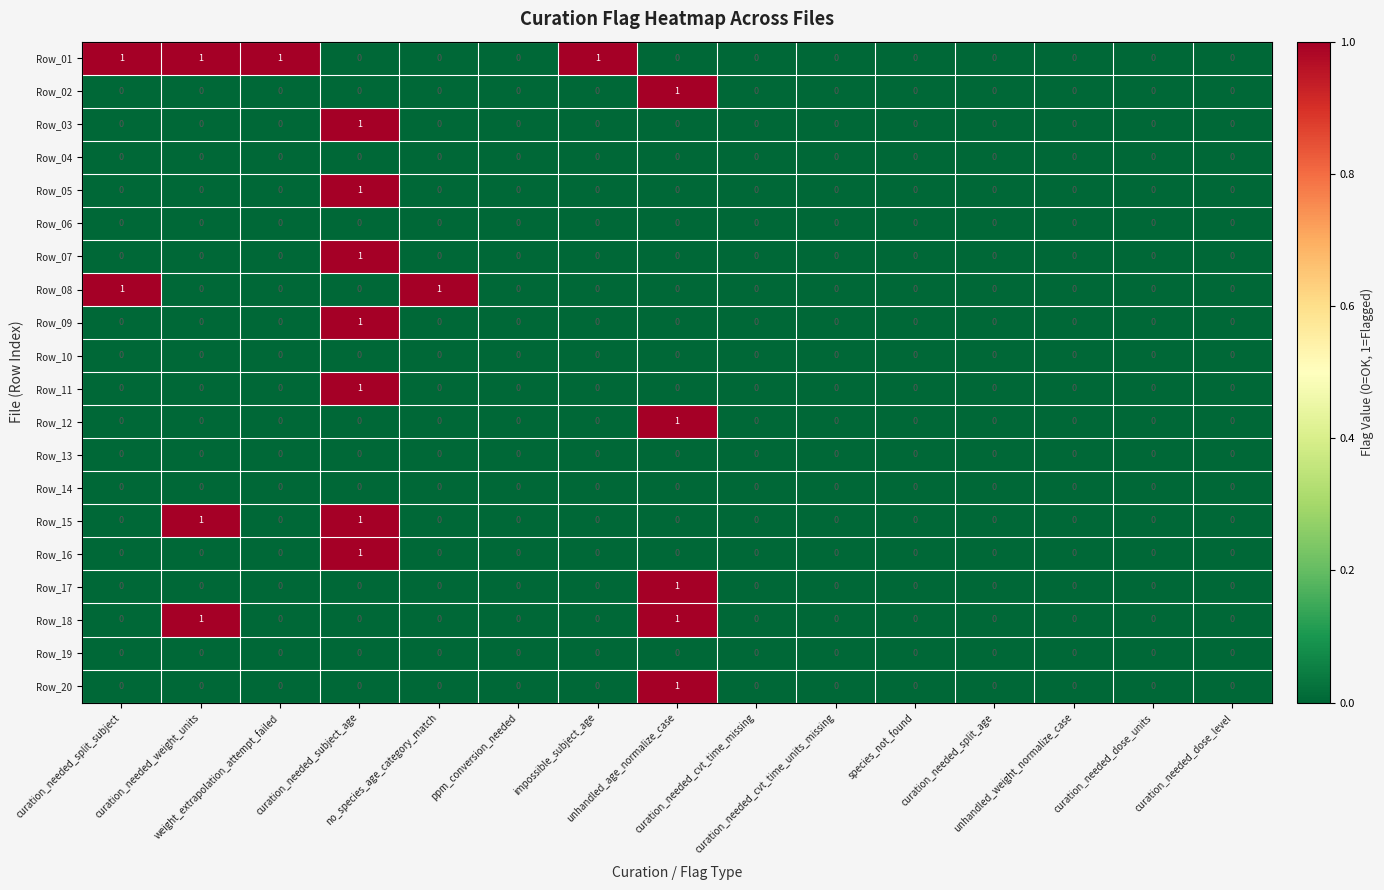

At which category is the sum across all series the highest?

curation_needed_subject_age